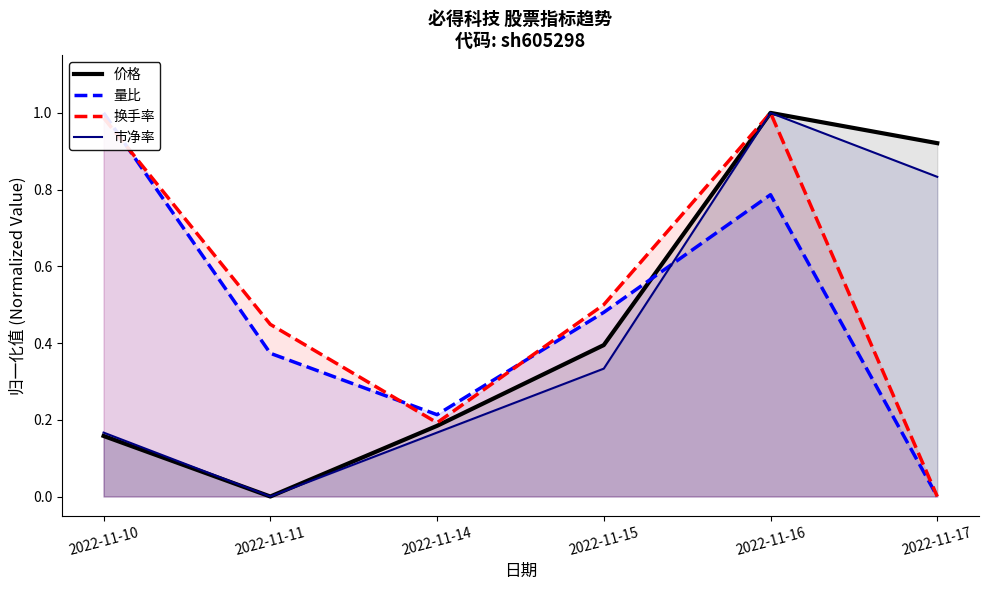

The 市净率 series shows 0.0 at 2022-11-11. True or false?

True